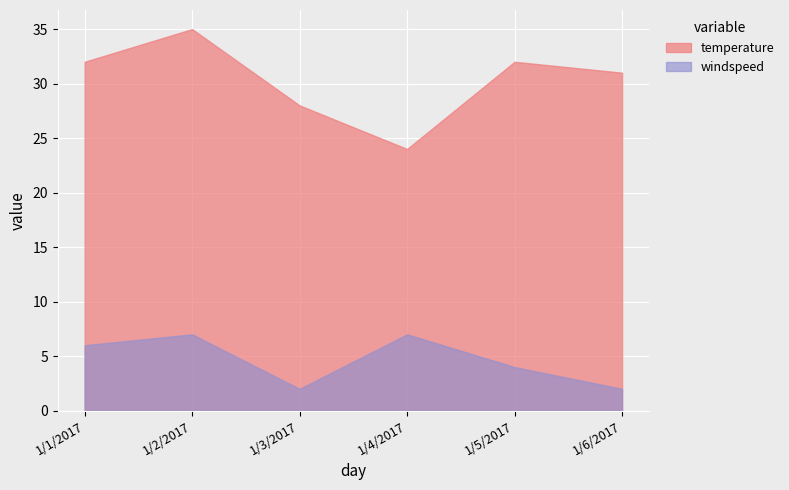

What are all the series names shown in the legend?

temperature, windspeed